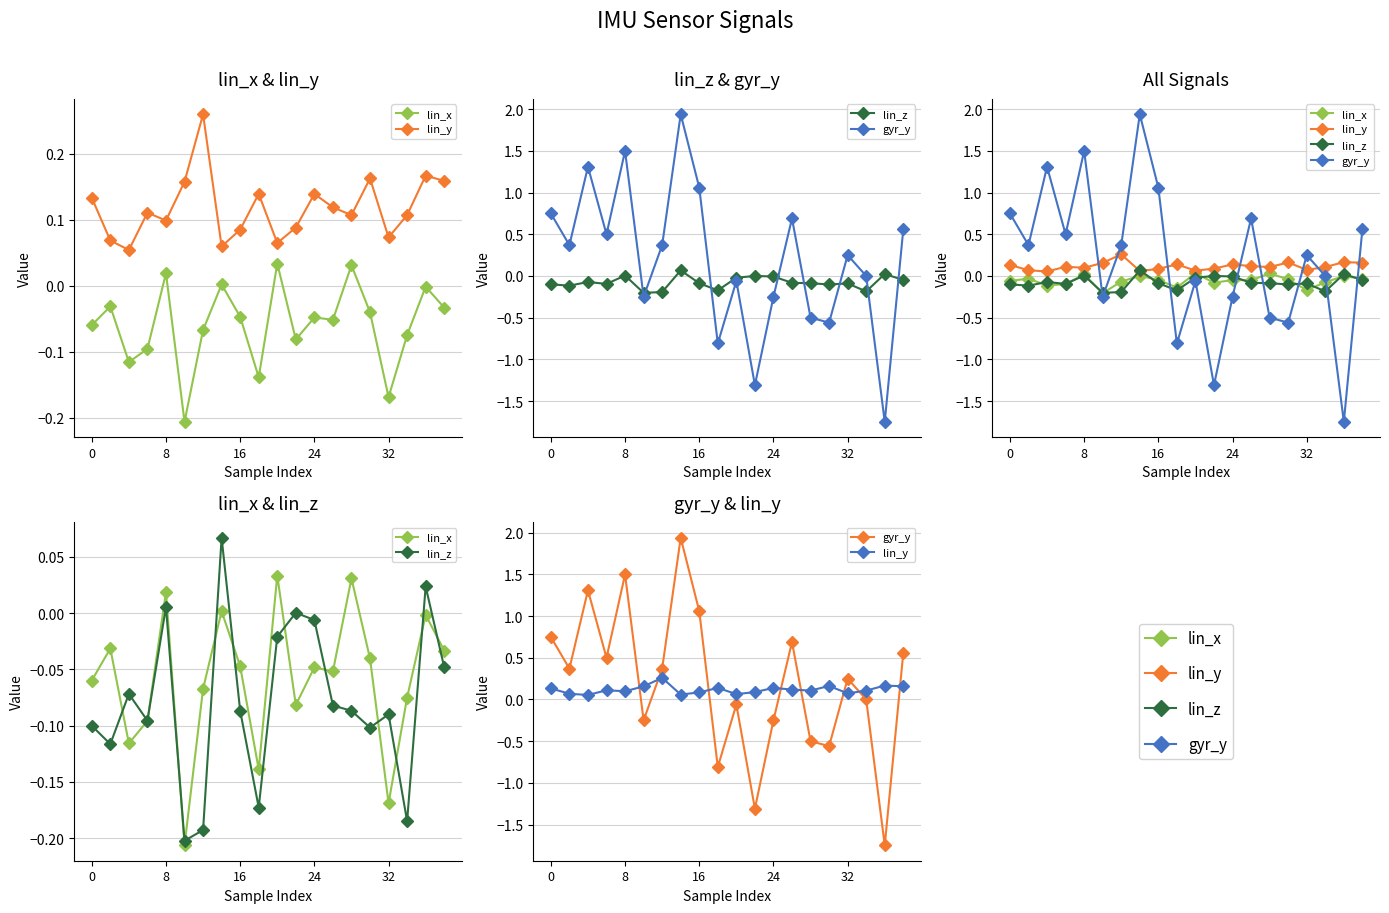

True or false: lin_y and lin_x intersect in this chart.

False